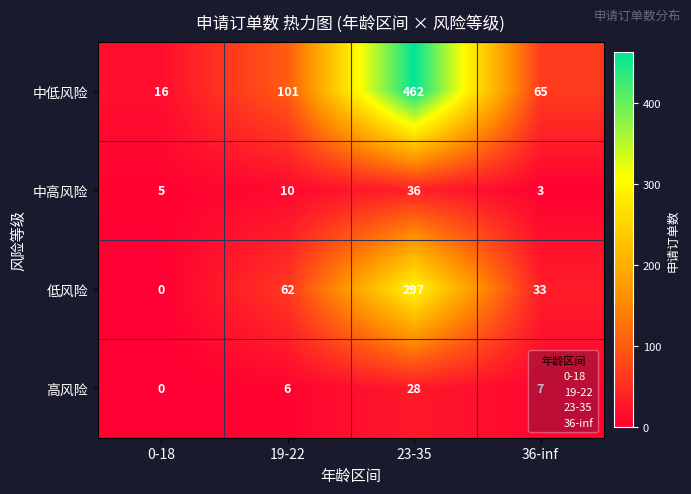

Which series has the largest range (max minus min)?

中低风险